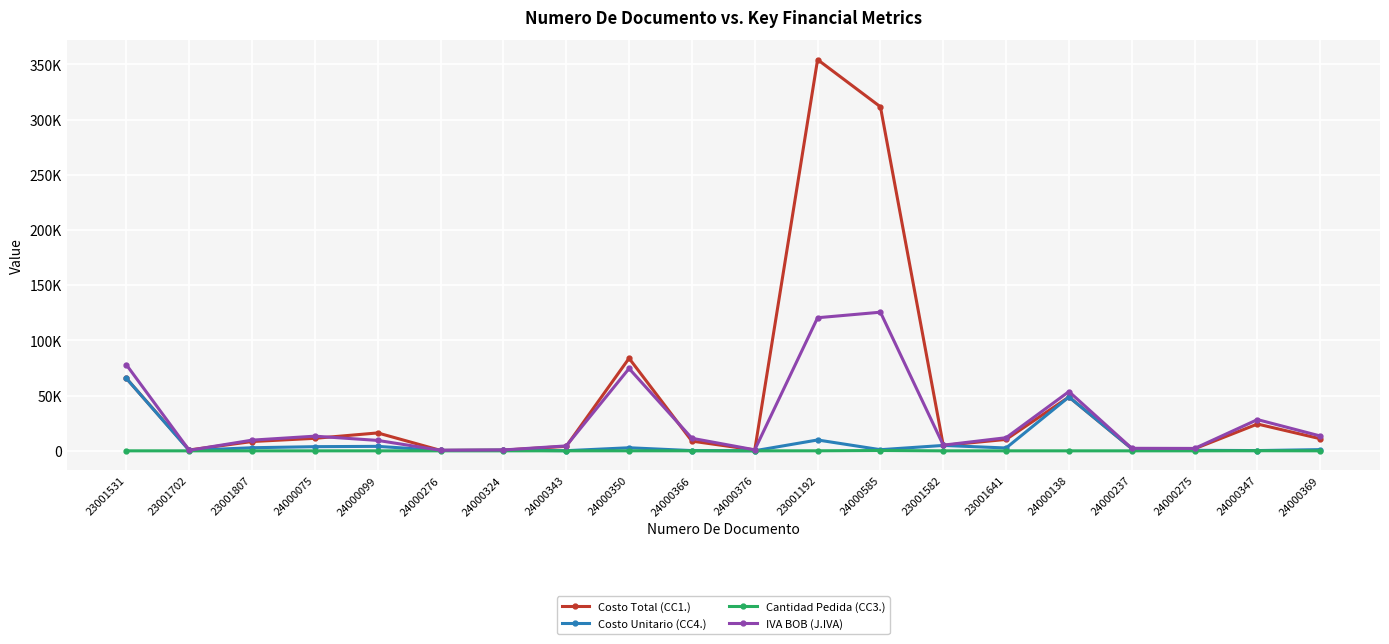

True or false: Cantidad Pedida (CC3.) has more than 0 points higher than both neighbors.

True